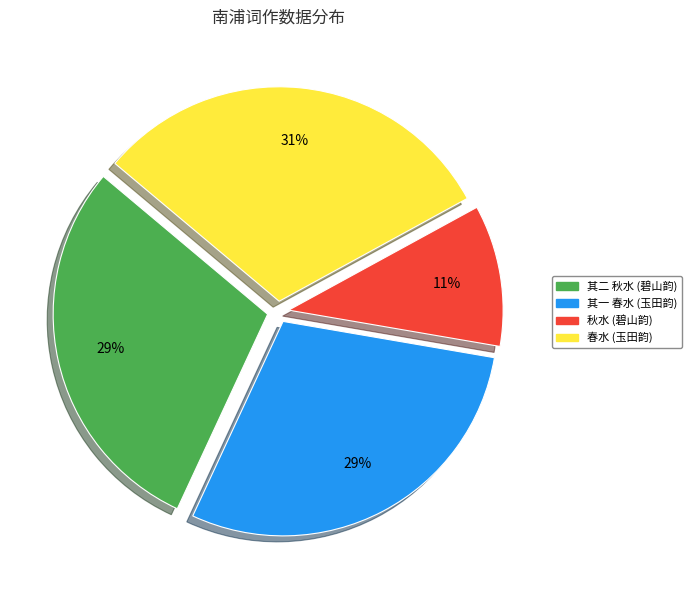

To the nearest percent, what percentage of the pie is 春水 (玉田韵)?

31%